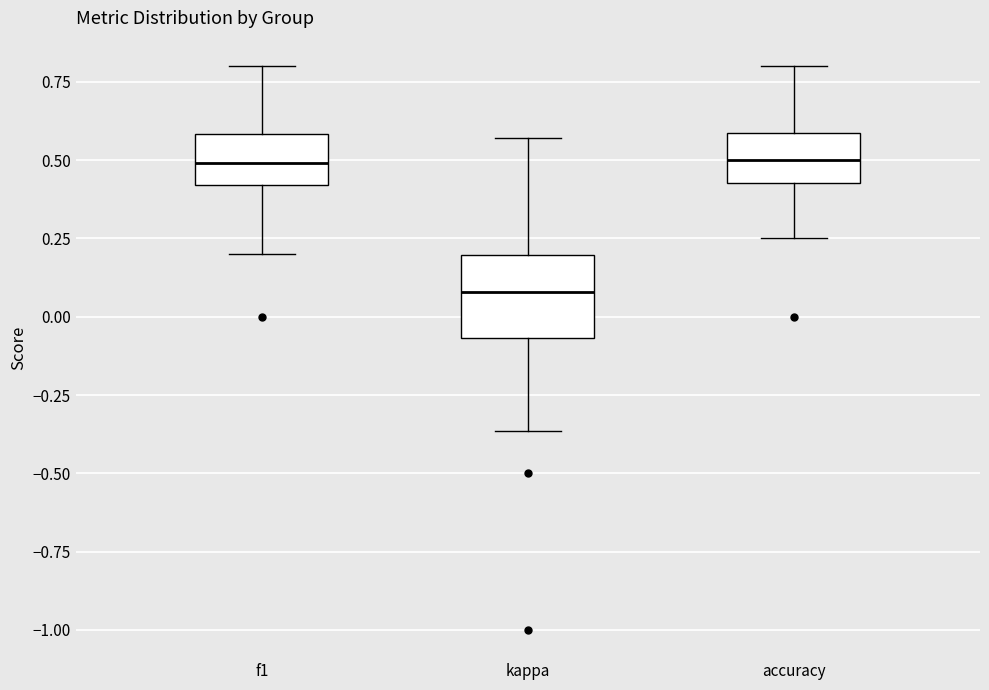

Where does the lower whisker of the box for accuracy end on the y-axis? The values are not printed on the chart, so give them approximately, as read against the axis.

0.25